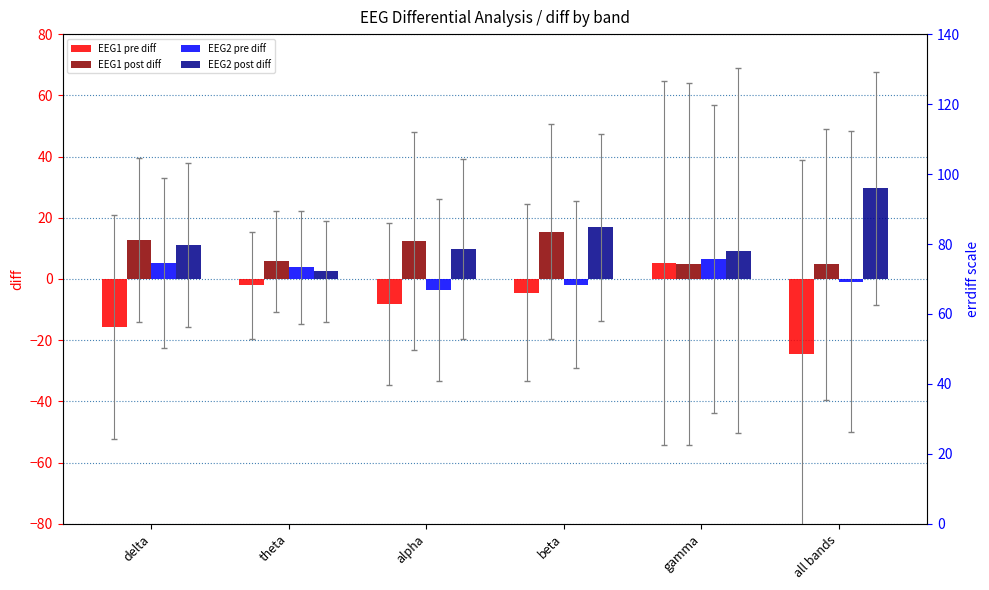

Reading left to right, transcribe all the data shown in this chart.

EEG1 pre diff: -15.6	-2.1	-8.1	-4.5	5.1	-24.4
EEG1 post diff: 12.7	5.8	12.6	15.5	4.9	4.8
EEG2 pre diff: 5.2	3.9	-3.7	-1.9	6.4	-0.9
EEG2 post diff: 11.2	2.5	9.8	16.8	9.2	29.7